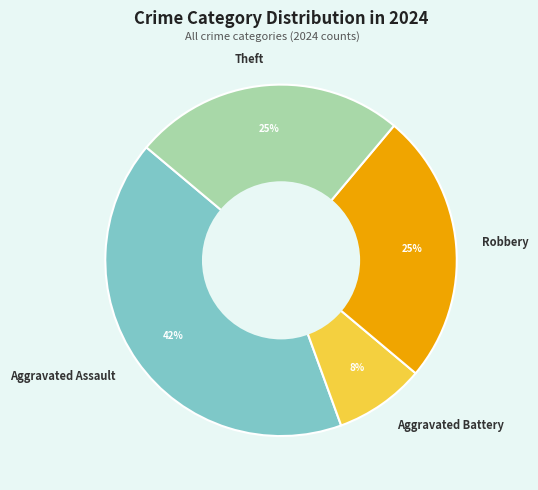

How many slices are in this pie chart?

4